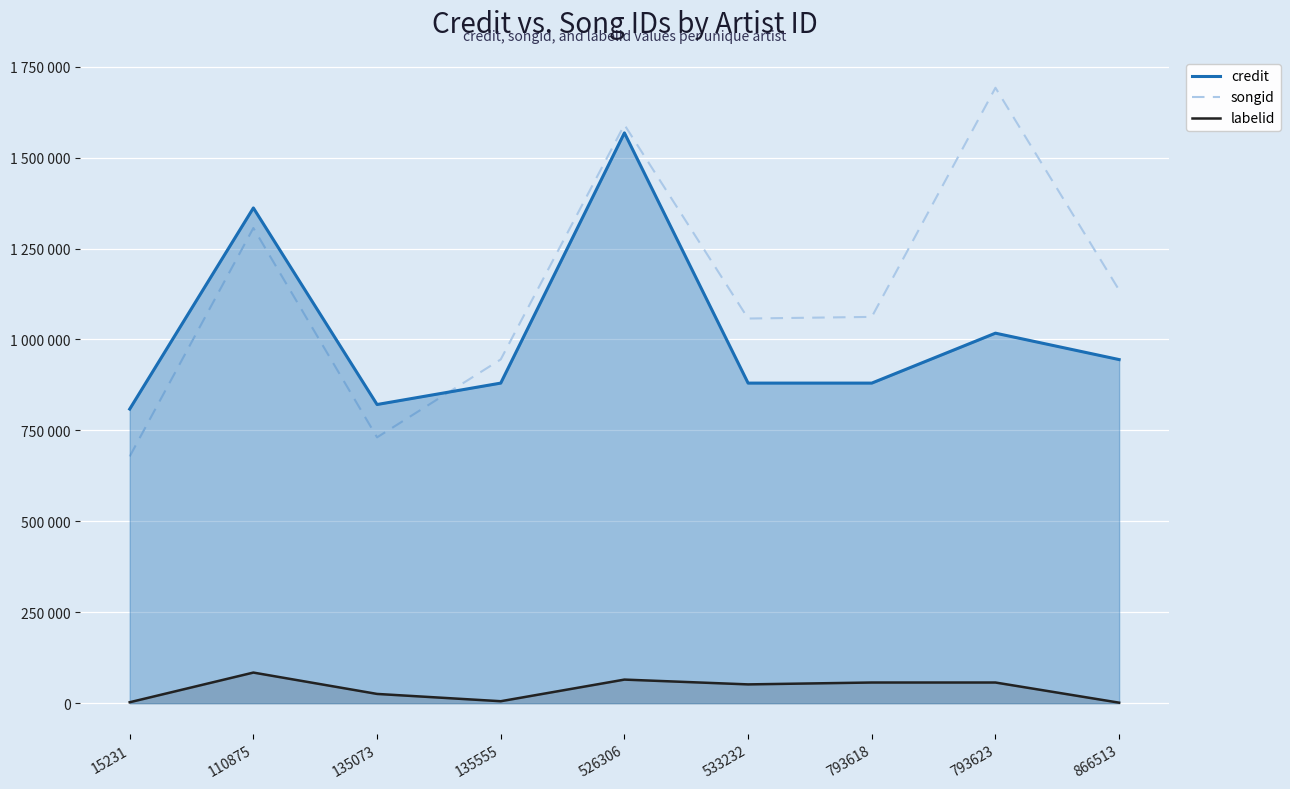

What is the greatest value displayed?

1691868